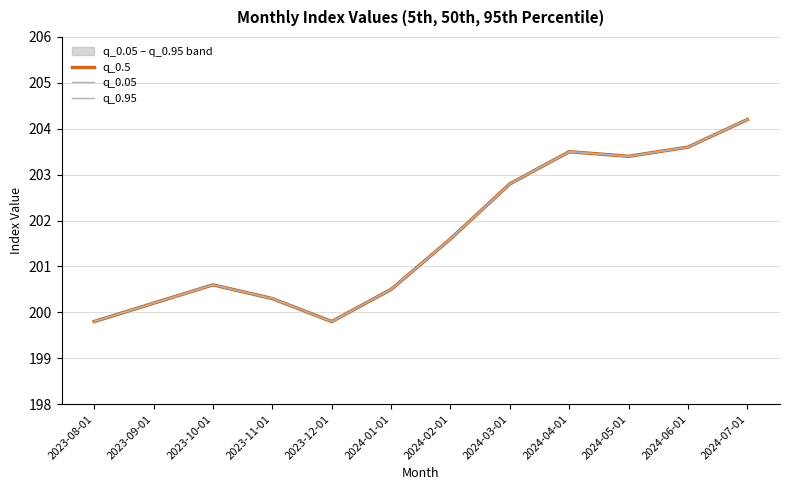

What is the label of the 2nd point from the left?

2023-09-01